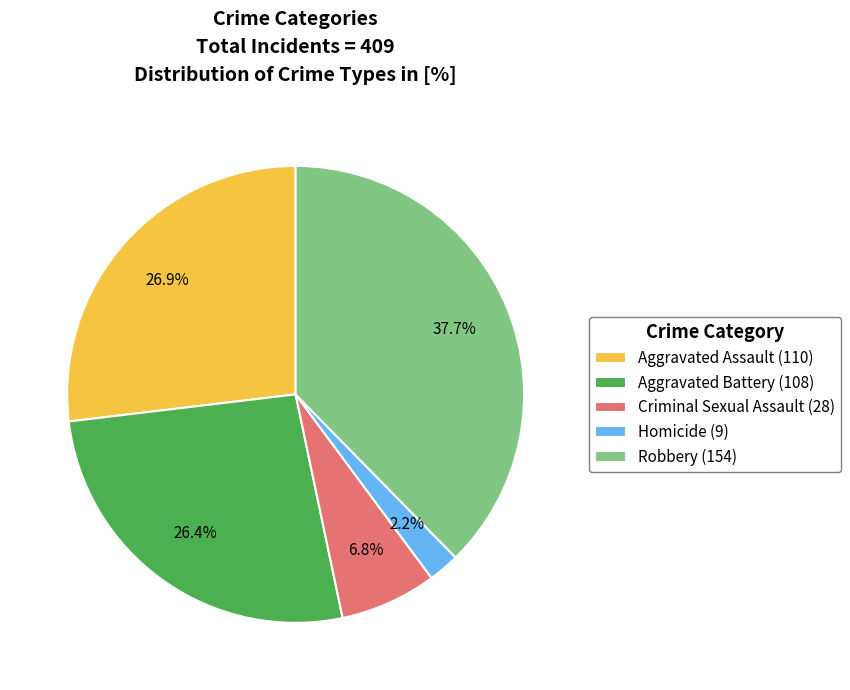

What portion of the pie excludes Criminal Sexual Assault?

93.2%